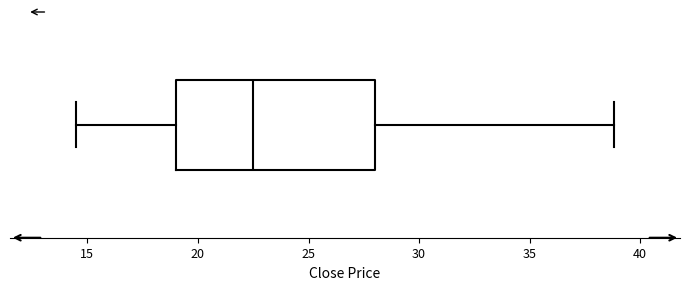

Read this box plot against the x-axis: the position of the median line, the range covered by the box, and the ends of both whiskers. The values are not printed on the chart, so give them approximately, as read against the axis.

median 22.5, box 19.0 to 28.0, whiskers 14.5 to 39.0